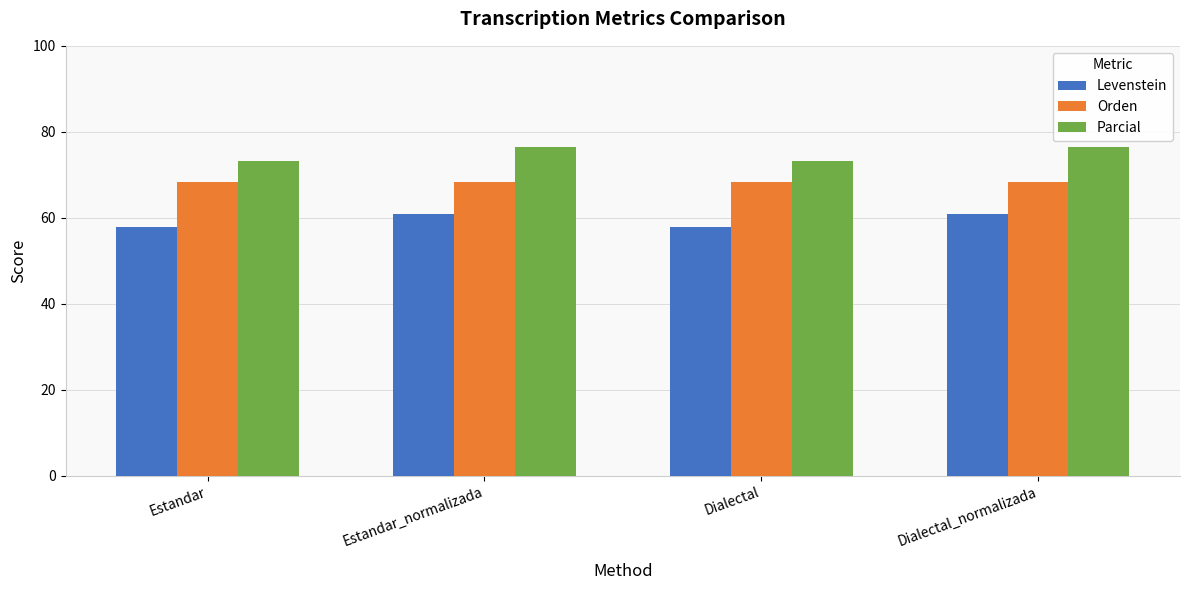

How many categories are shown in the chart?

4